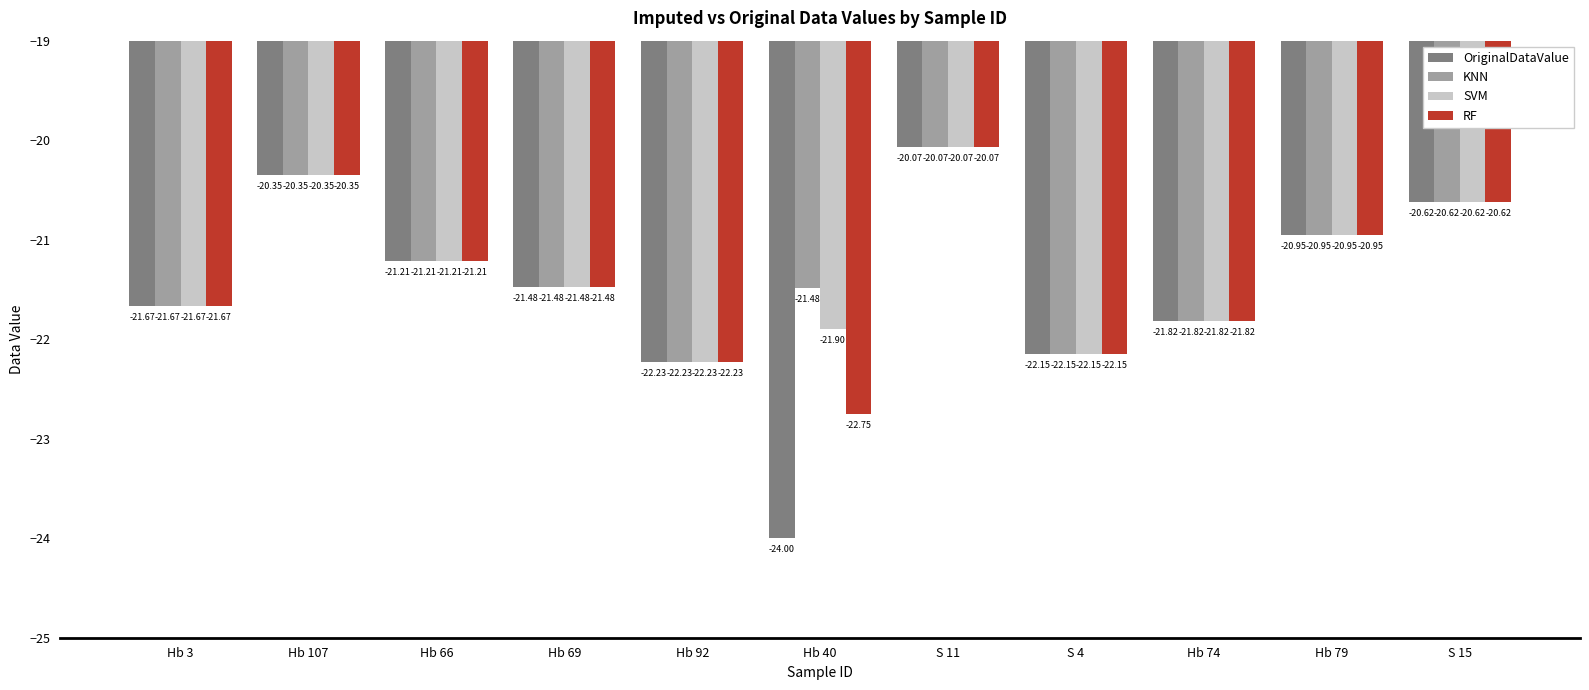

What is the sum of all RF values?

-235.3